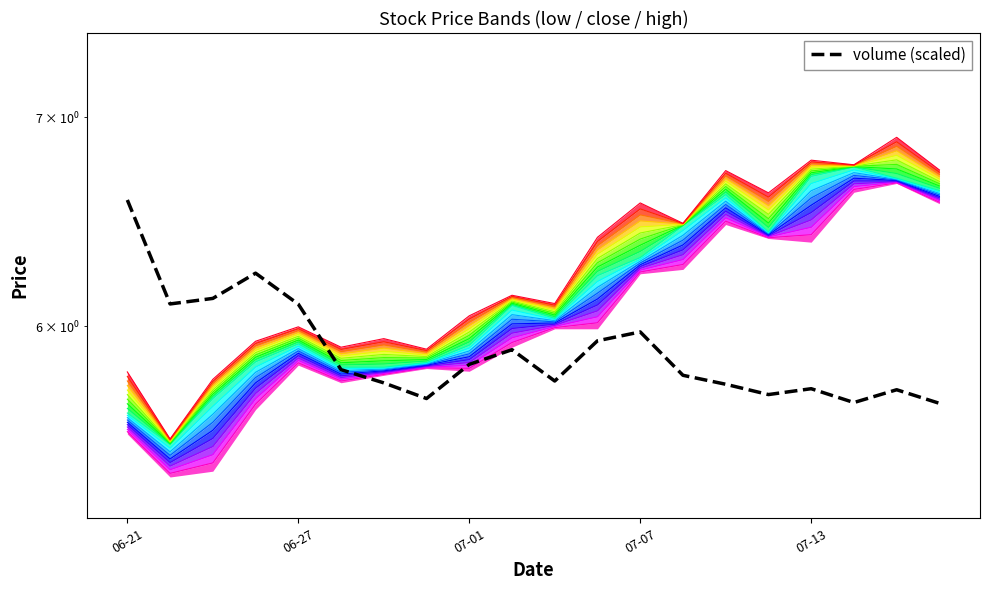

Reading right to left, transcribe all the data shown in this chart.

5.7	5.7	5.7	5.7	5.7	5.7	5.8	6.0	5.9	5.8	5.9	5.8	5.7	5.8	5.8	6.1	6.2	6.1	6.1	6.6